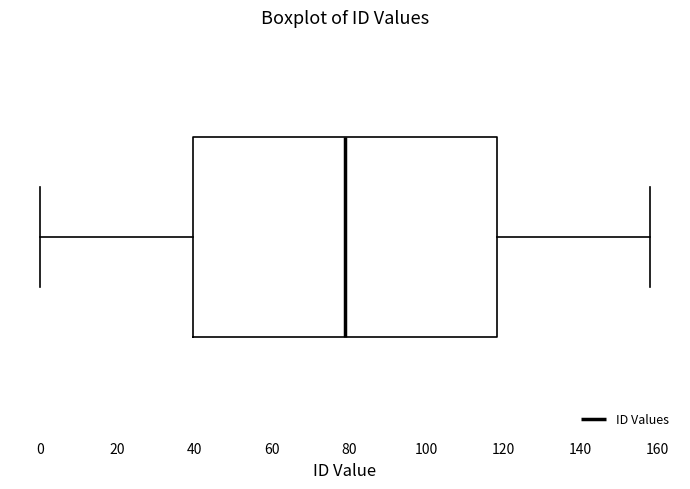

Read this box plot against the x-axis: the position of the median line, the range covered by the box, and the ends of both whiskers. The values are not printed on the chart, so give them approximately, as read against the axis.

median 80, box 40 to 118, whiskers 0 to 158